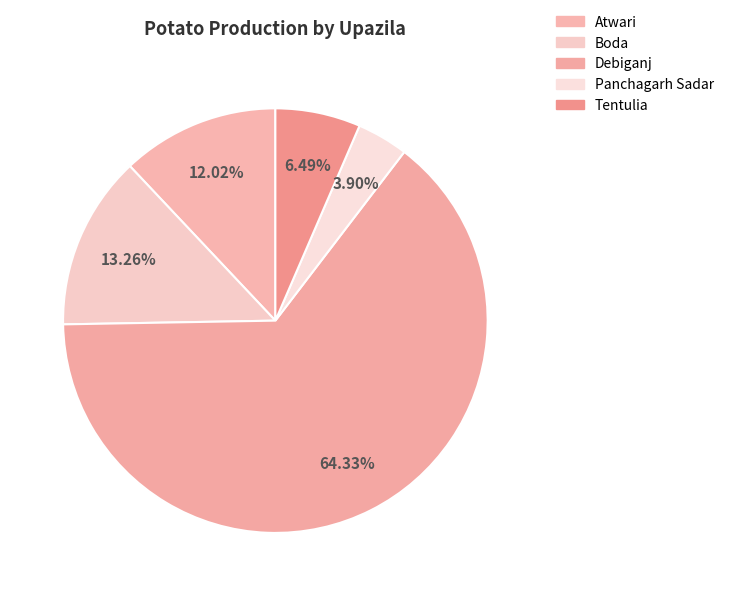

Count the number of slices in the pie.

5